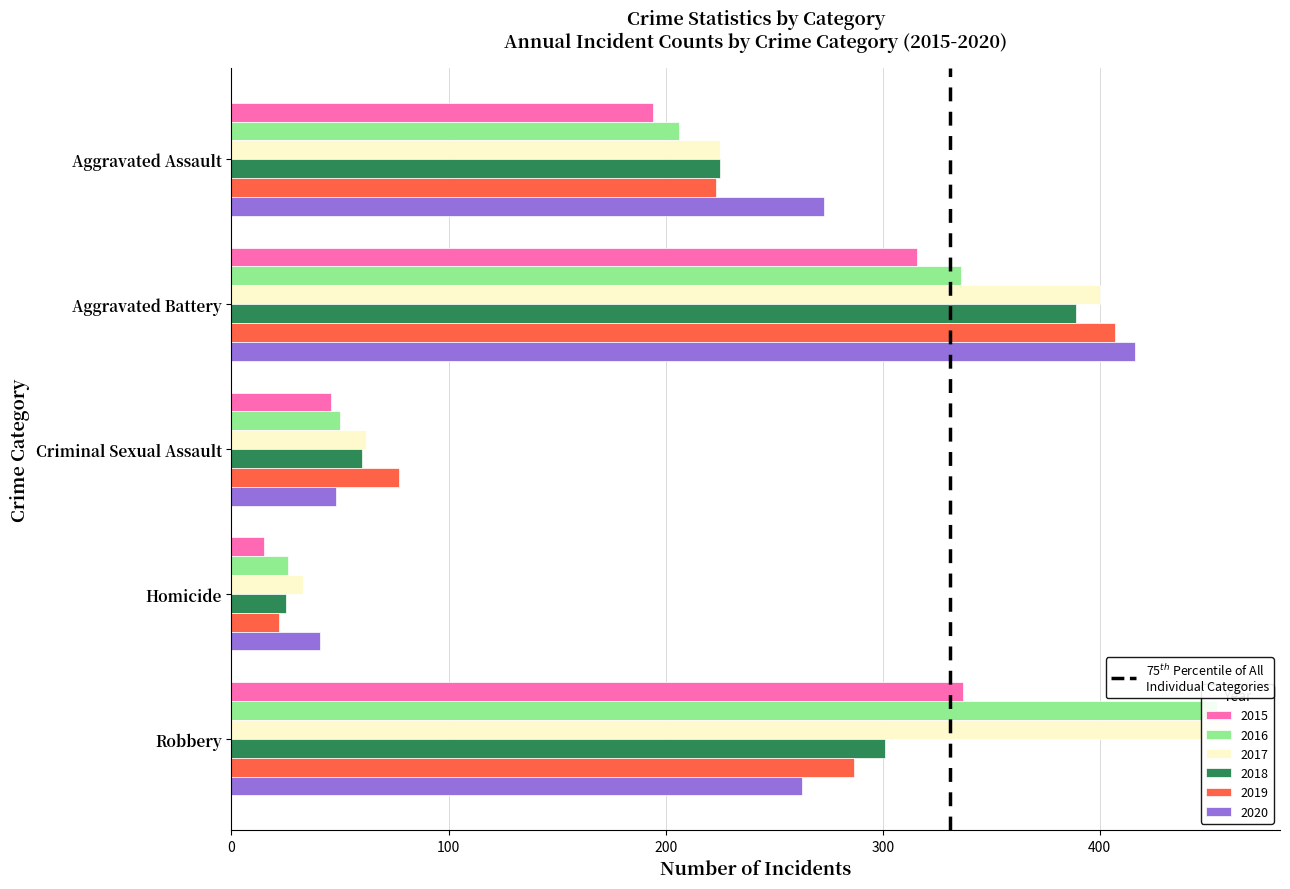

At which category is the sum across all series the highest?

Aggravated Battery